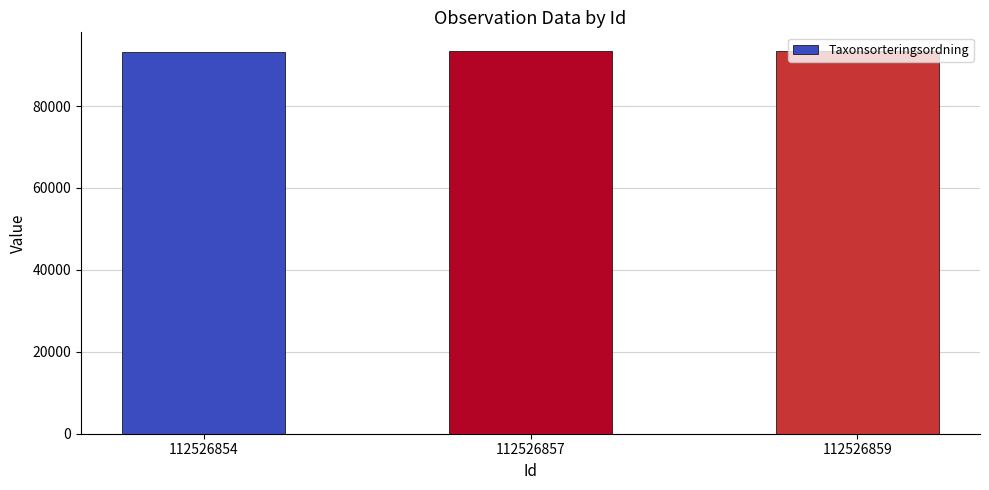

What value does the data have at 112526859, to the nearest 10?

93310